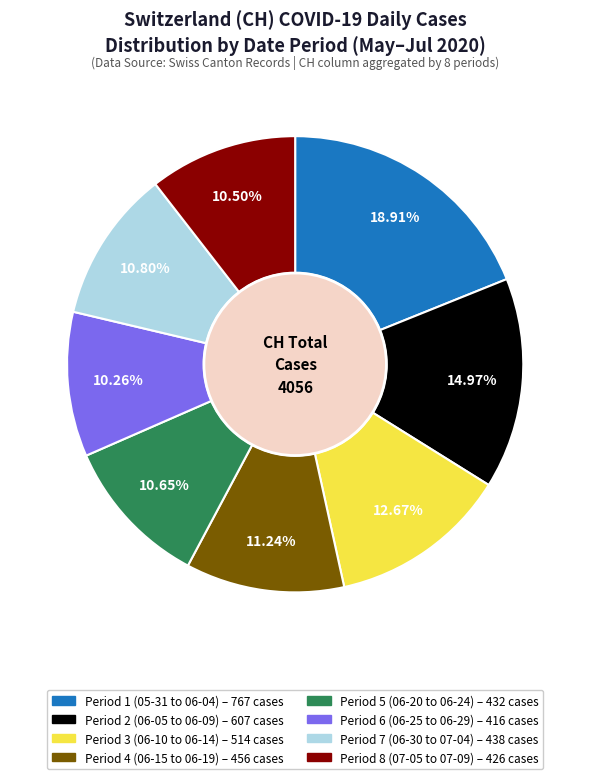

Is there a majority slice in this chart?

No